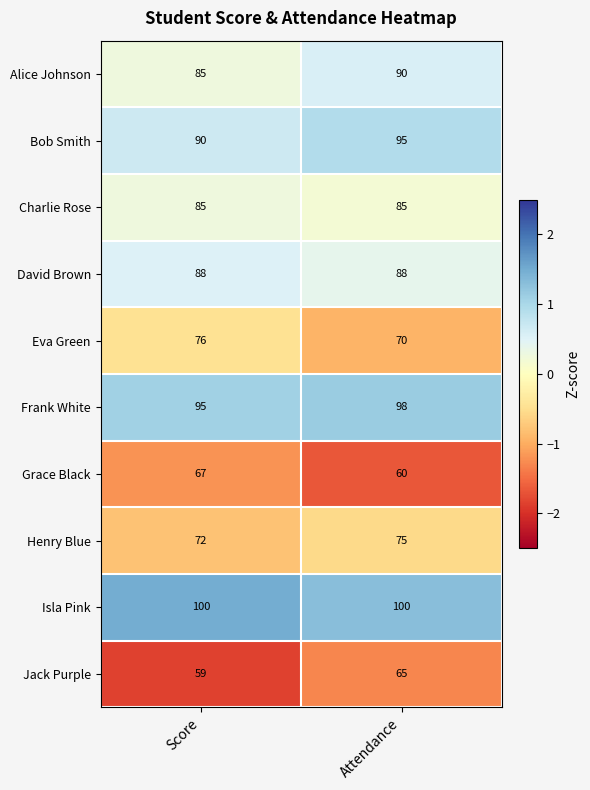

What is the spread (max minus min) of values at Score?

41